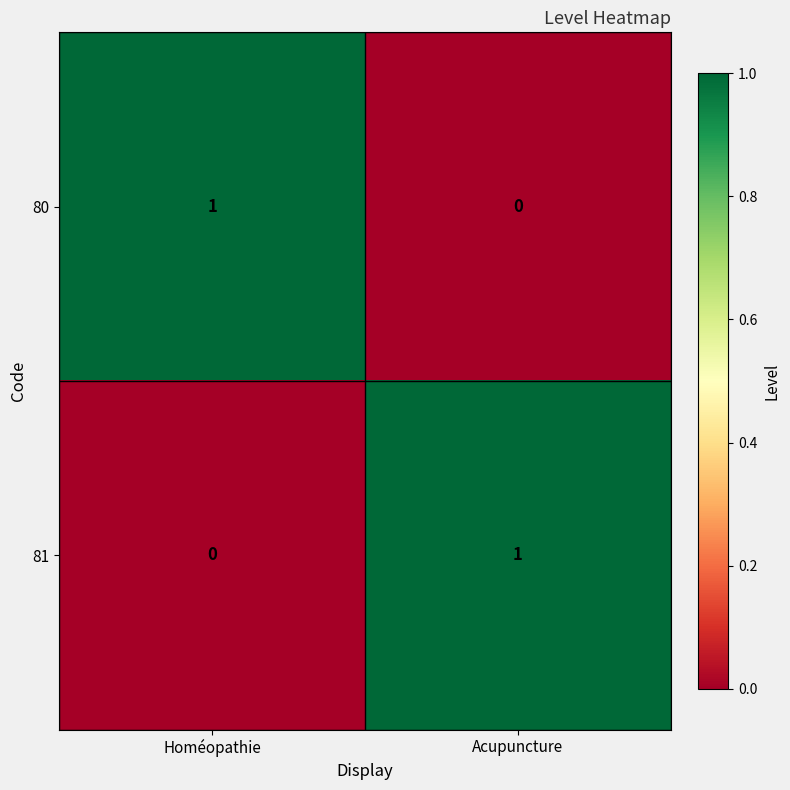

True or false: 80 has a value of 1 at Homéopathie.

True